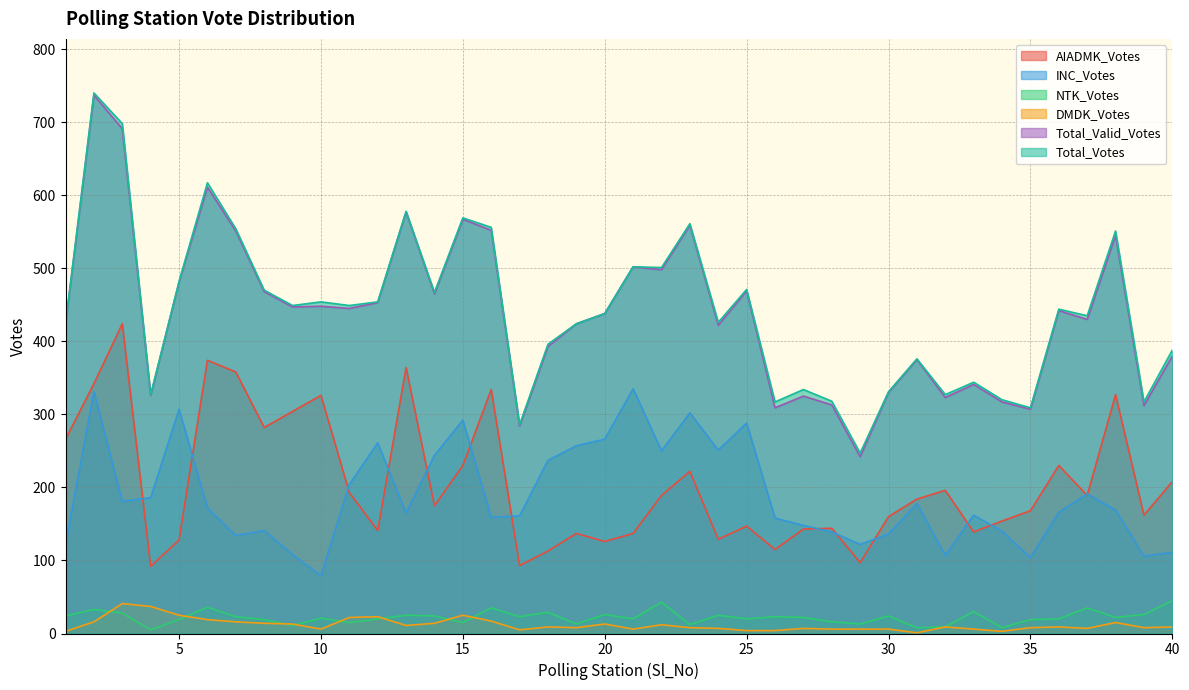

Is it true that DMDK_Votes equals 7 at 24?

True